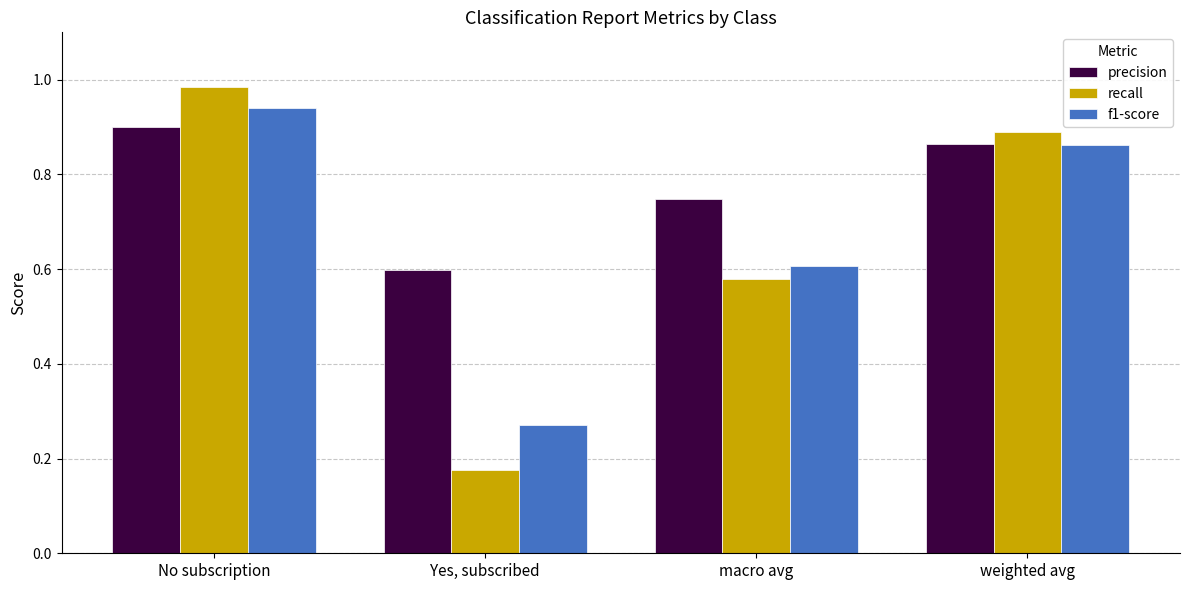

How many bars are there in total?

12